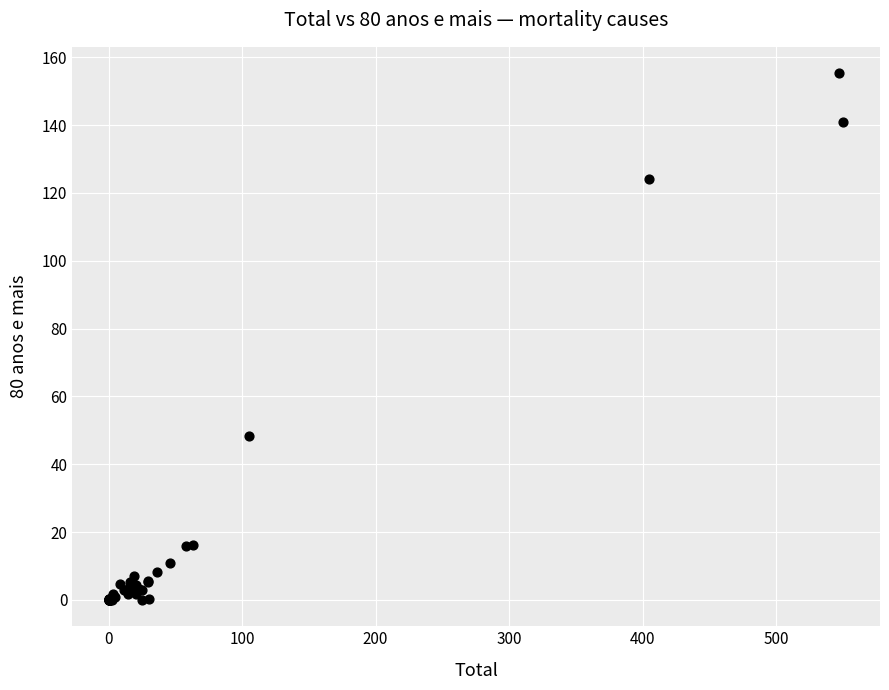

What Y value in the scatter plot is closest to 77?

48.3